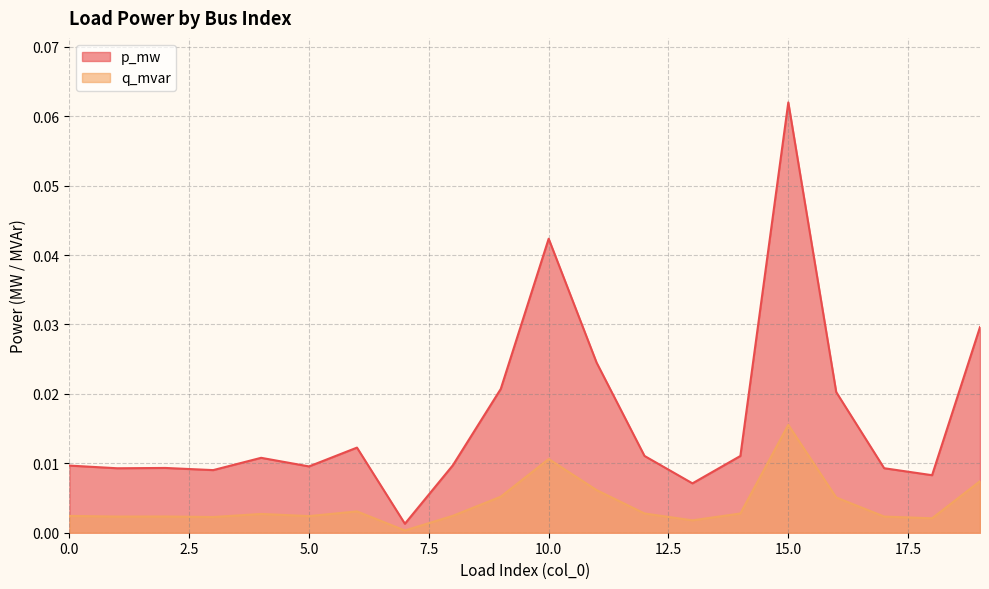

What is the greatest value displayed?

0.1